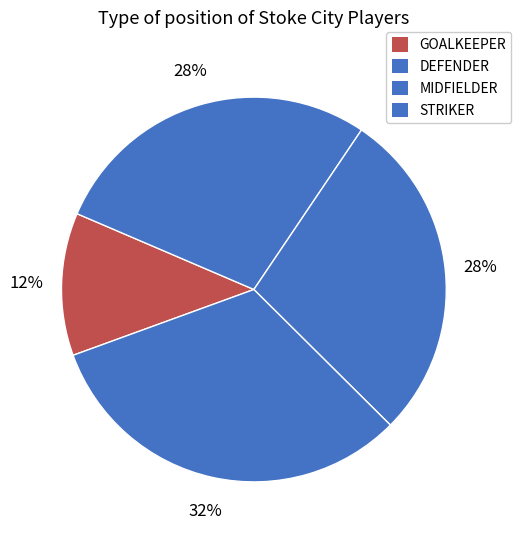

To the nearest percent, what portion does GOALKEEPER represent?

12%